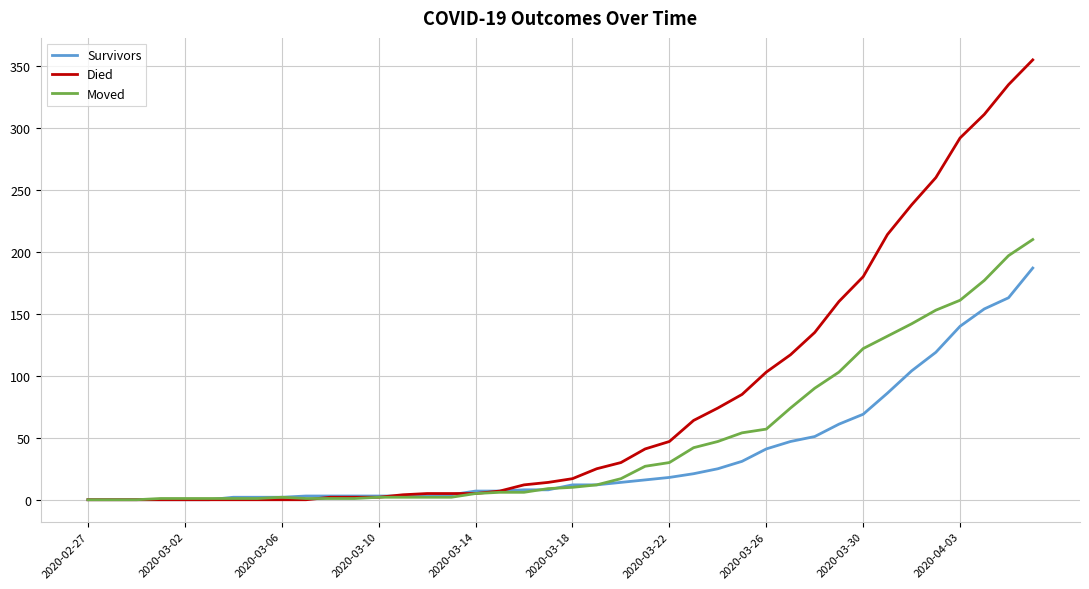

Is this an area chart (filled region under the line)?

No